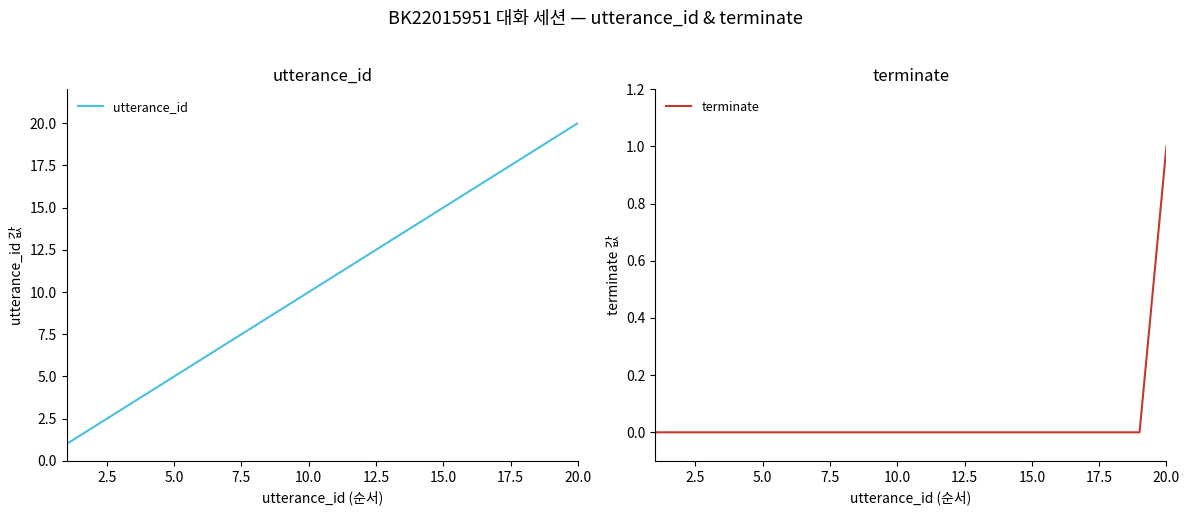

Which series has the largest total across all categories?

utterance_id